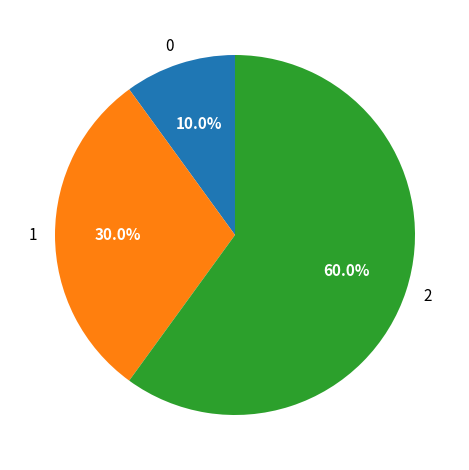

What percentage is the 0 slice, to the nearest percent?

10%